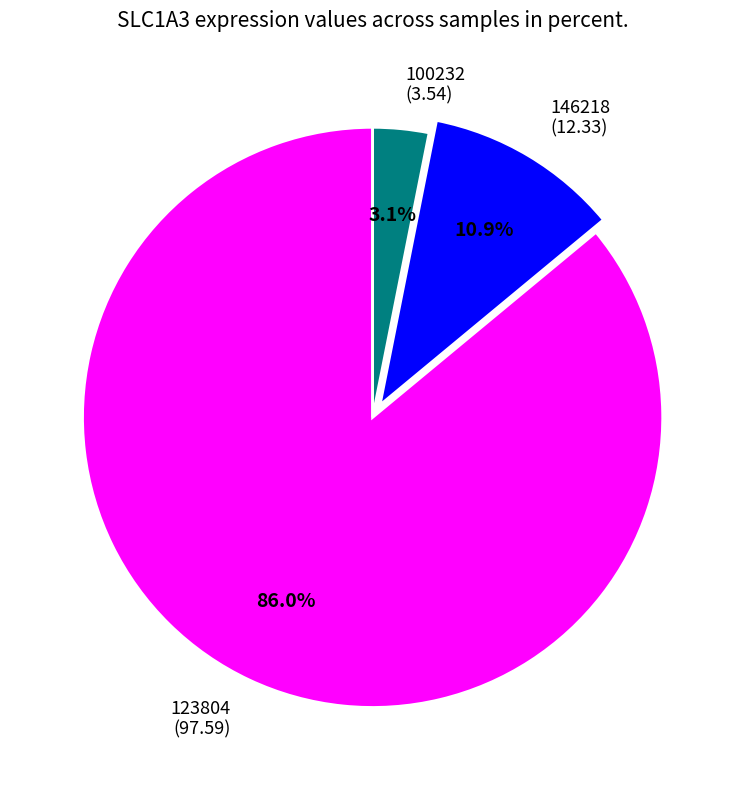

Approximately how many times larger is the value at 100232 (3.54) compared to 146218 (12.33)?

0.3